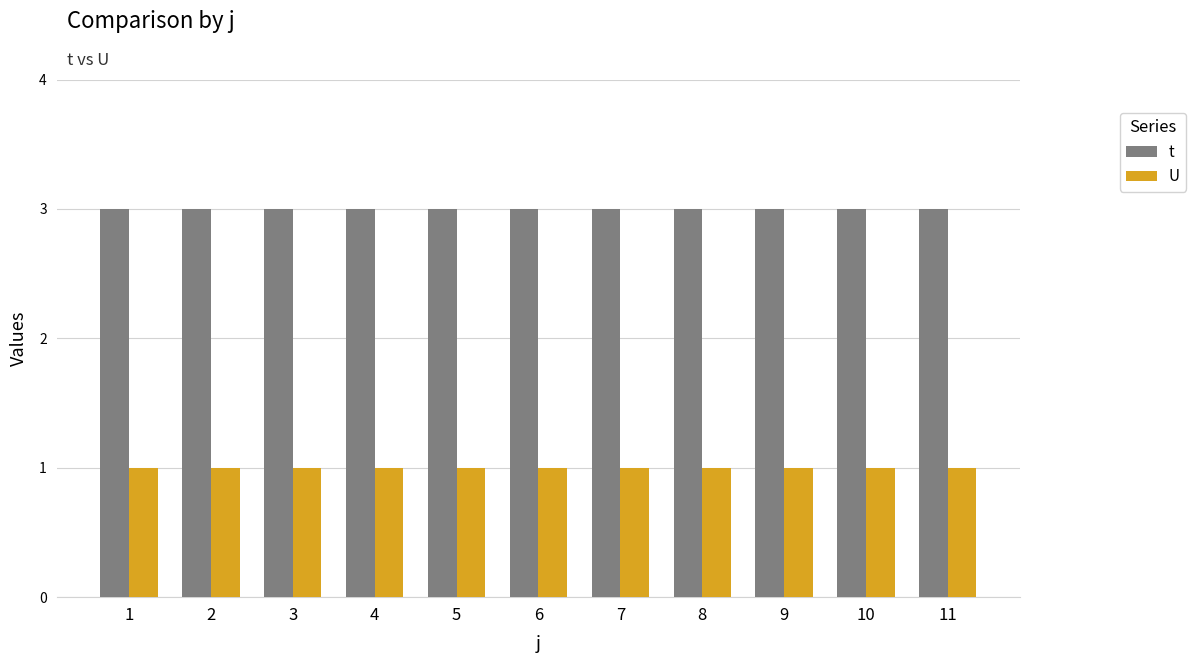

How many groups of bars are there?

11